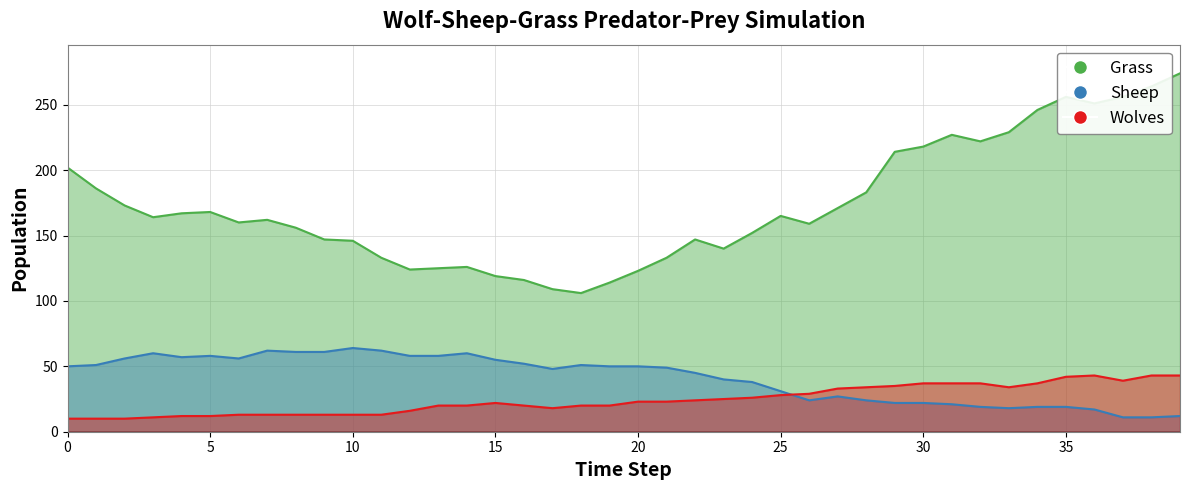

What is the lowest value of the Wolves series?

10